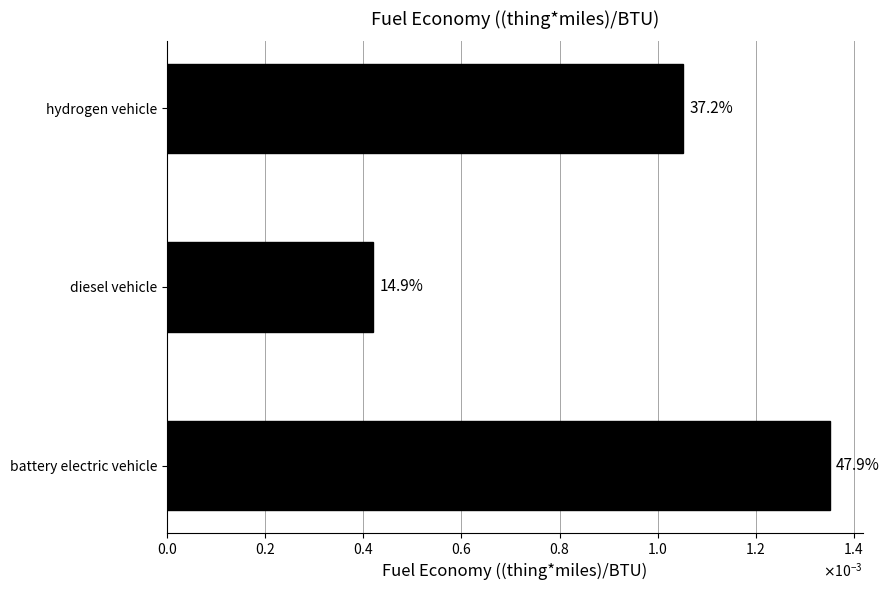

How many values are between 0 and 1?

3